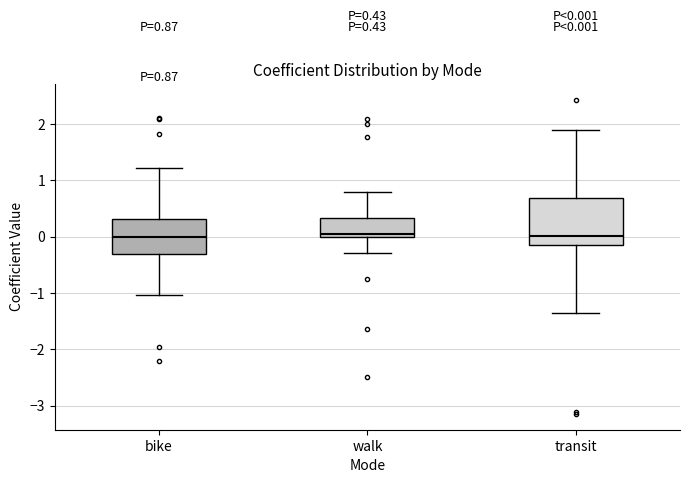

Comparing the boxes themselves (not the whiskers), which one is the tallest?

transit